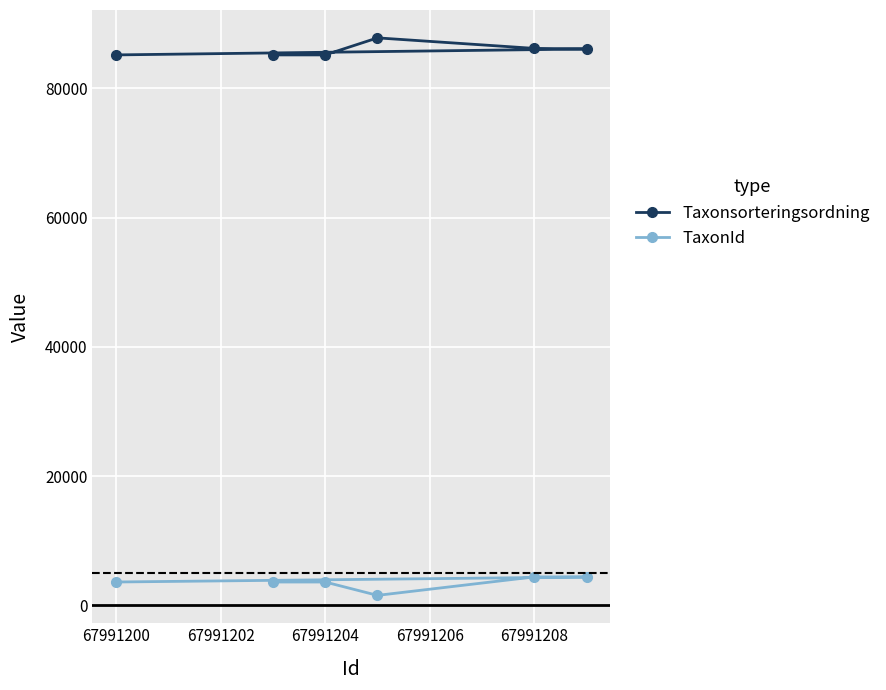

What is the difference between the highest and lowest values at 67991208?

81791